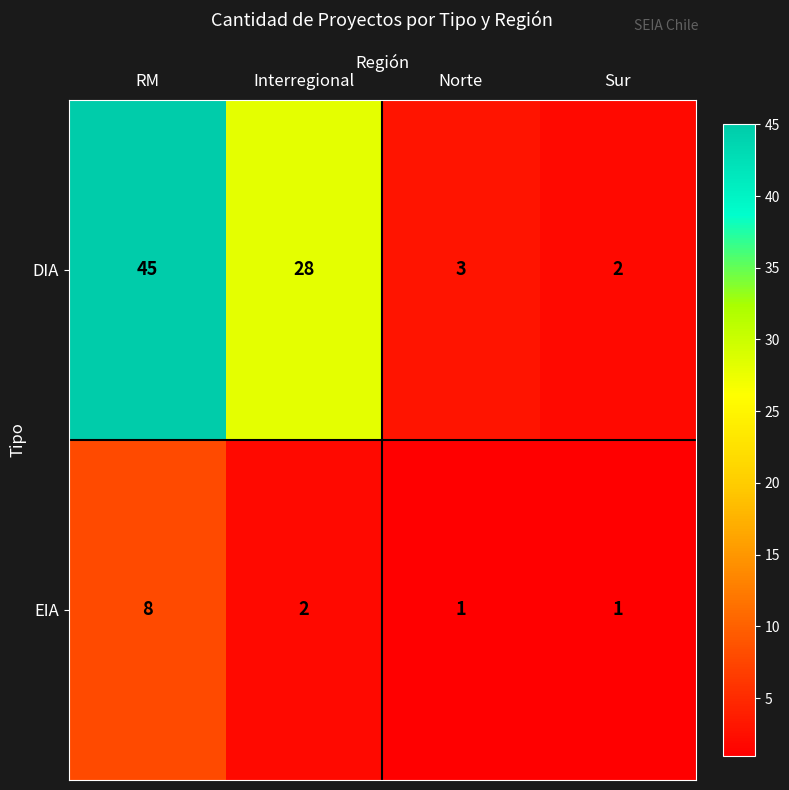

What is the total value across all series at Sur?

3